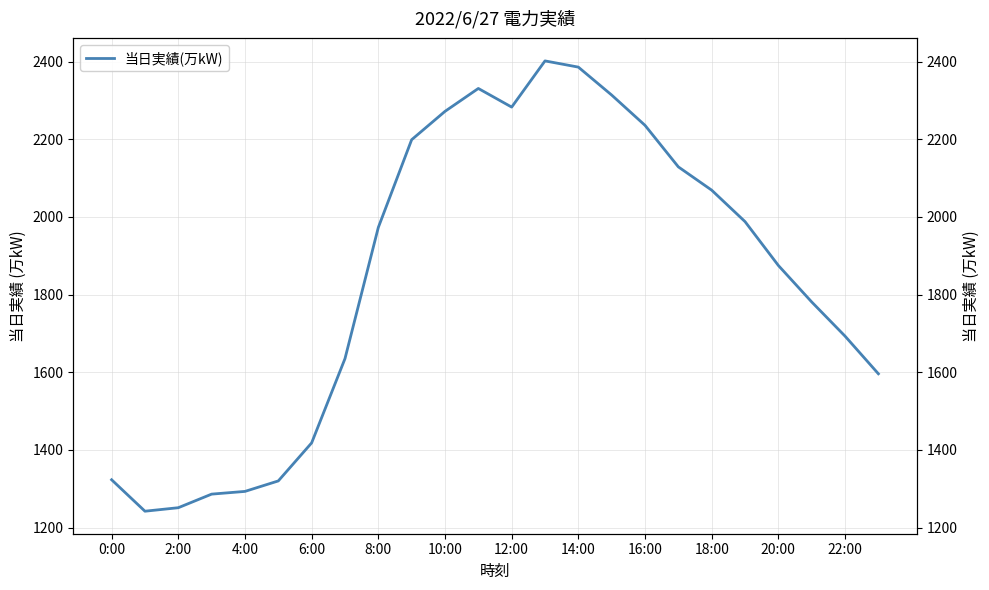

What is the average value?

1846